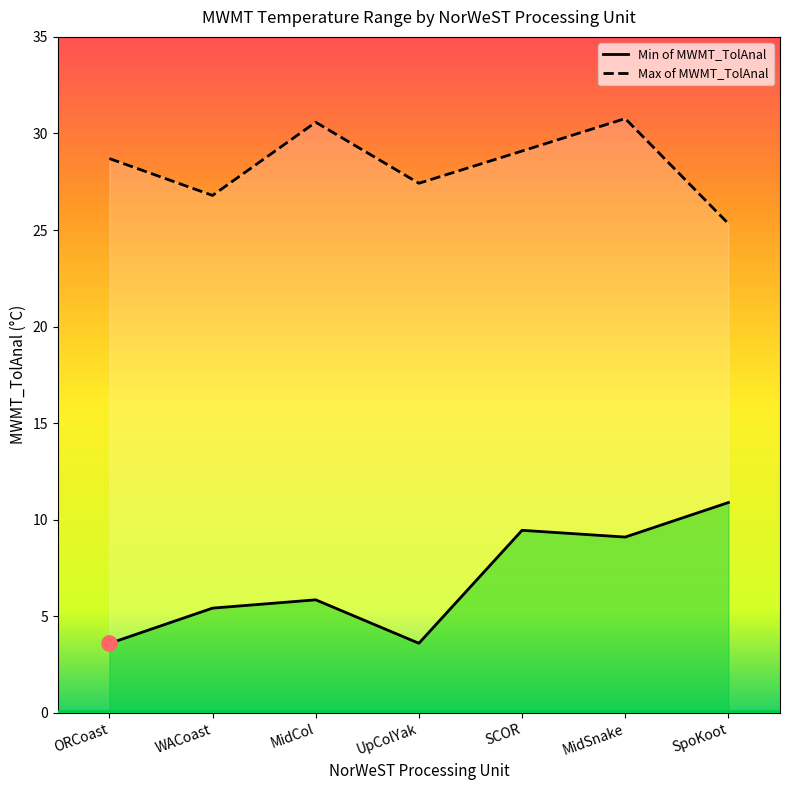

Which series has the largest total across all categories?

Max of MWMT_TolAnal